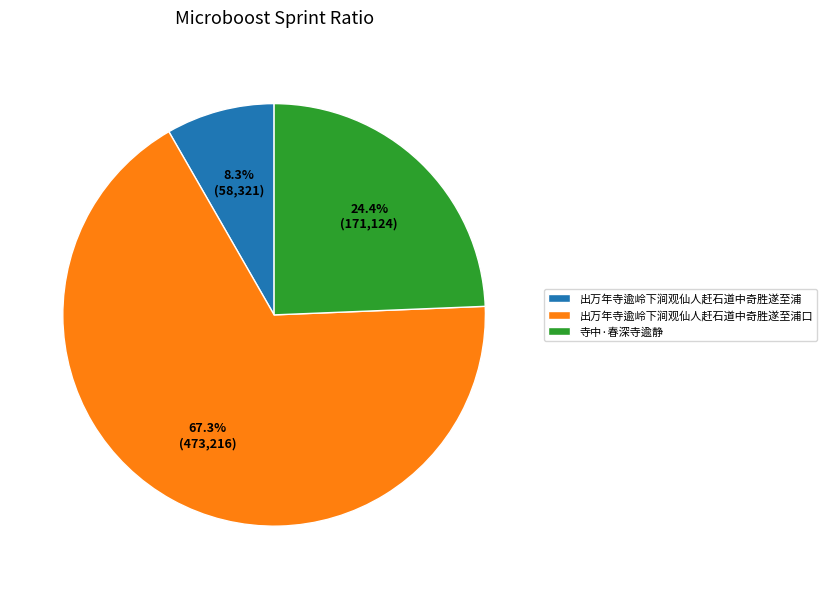

Count the number of slices in the pie.

3